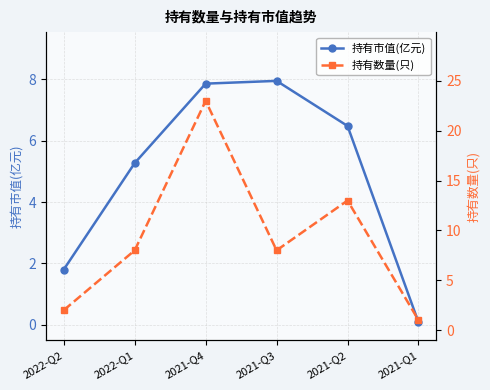

What is the lowest value of the 持有数量(只) series?

1.0